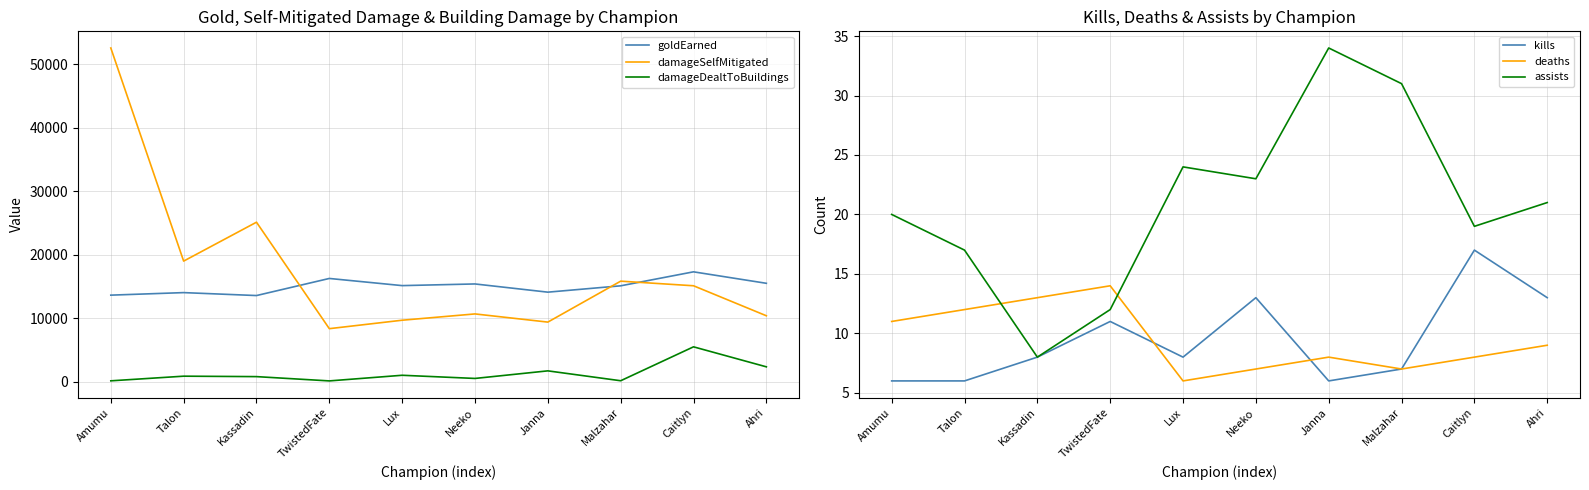

What is the total value across all series at Talon?

33891